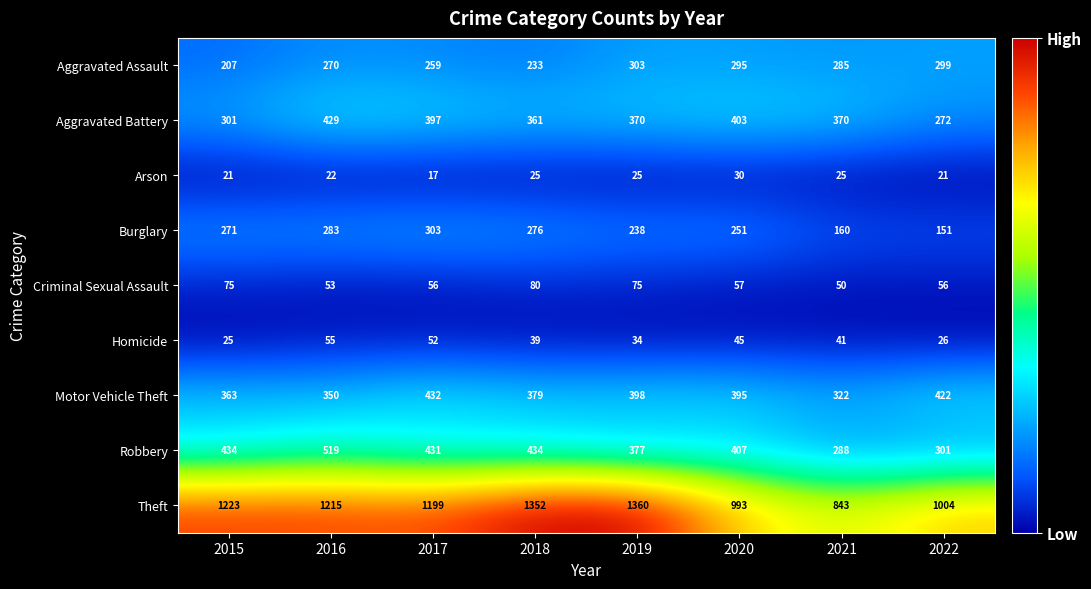

What is the maximum value for Aggravated Battery?

429